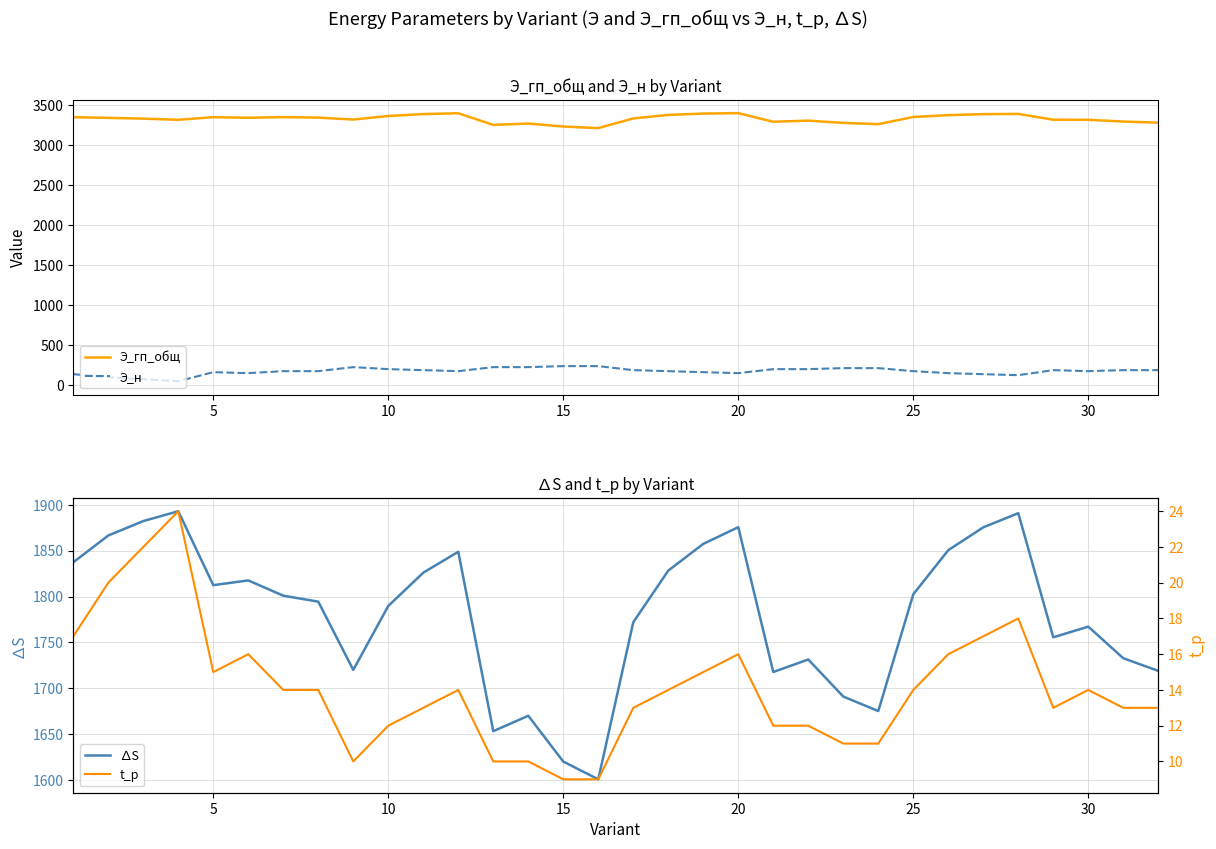

True or false: Э_н and Э_гп_общ cross at least once.

False